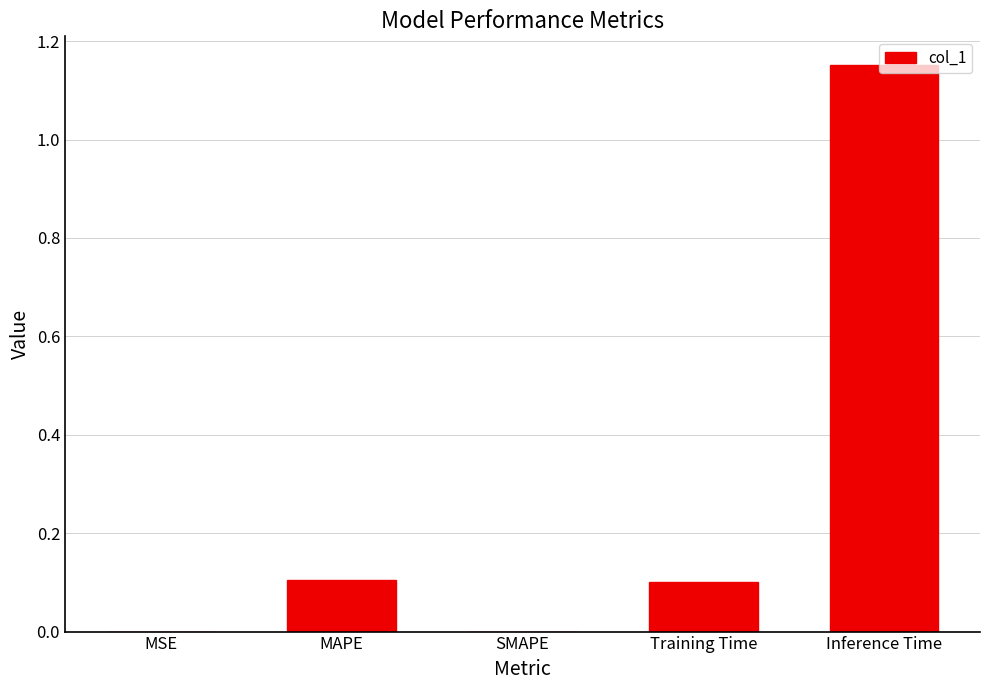

What is the sum of all values?

1.4